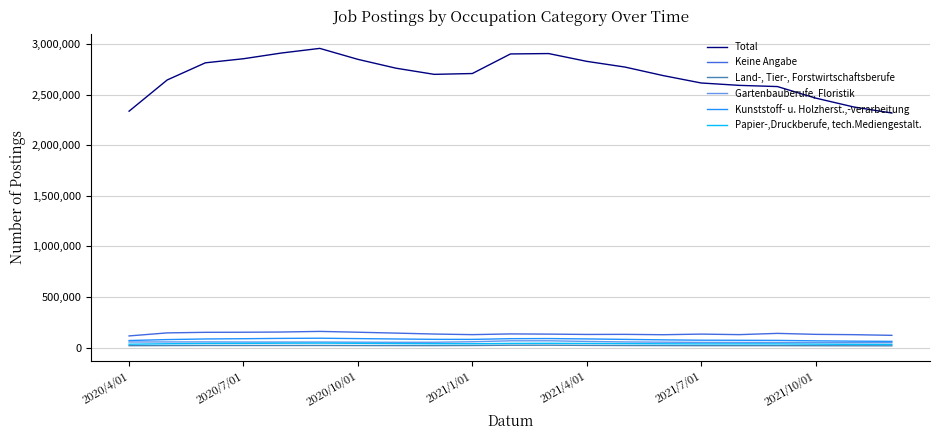

What are all the series names shown in the legend?

Total, Keine Angabe, Land-, Tier-, Forstwirtschaftsberufe, Gartenbauberufe, Floristik, Kunststoff- u. Holzherst.,-verarbeitung, Papier-,Druckberufe, tech.Mediengestalt.